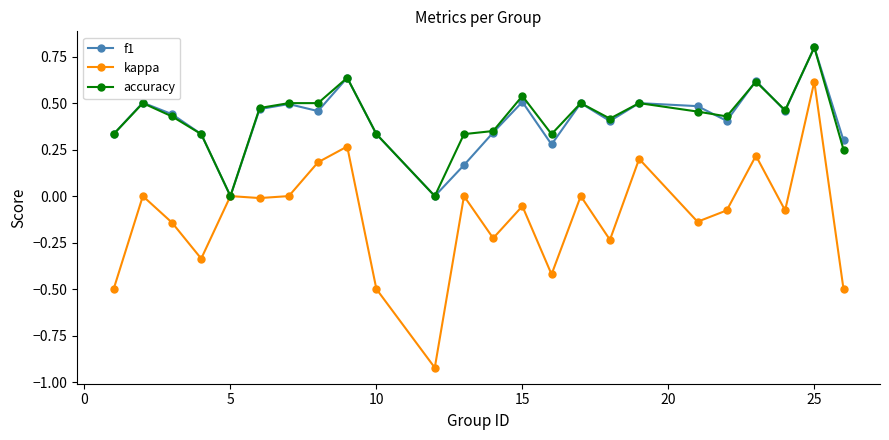

True or false: kappa has more than 0 points higher than both neighbors.

True